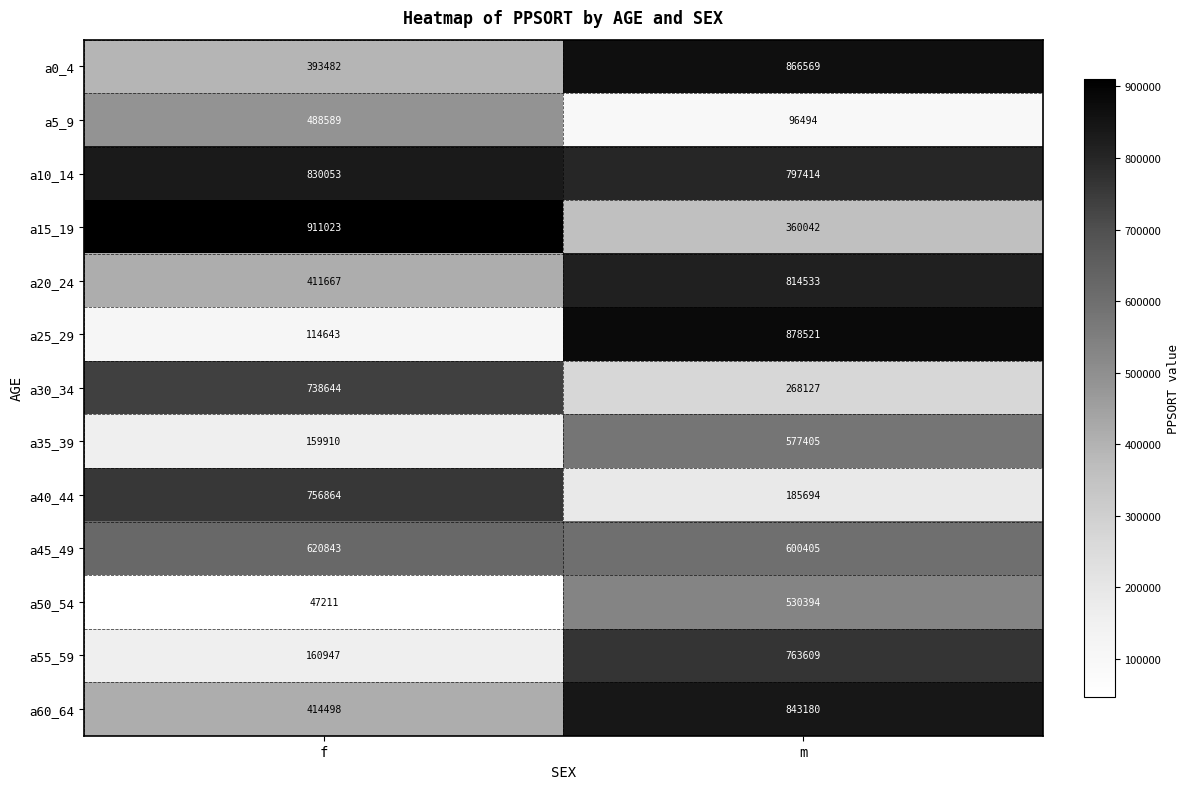

Is it true that a15_19 equals 557240 at m?

False